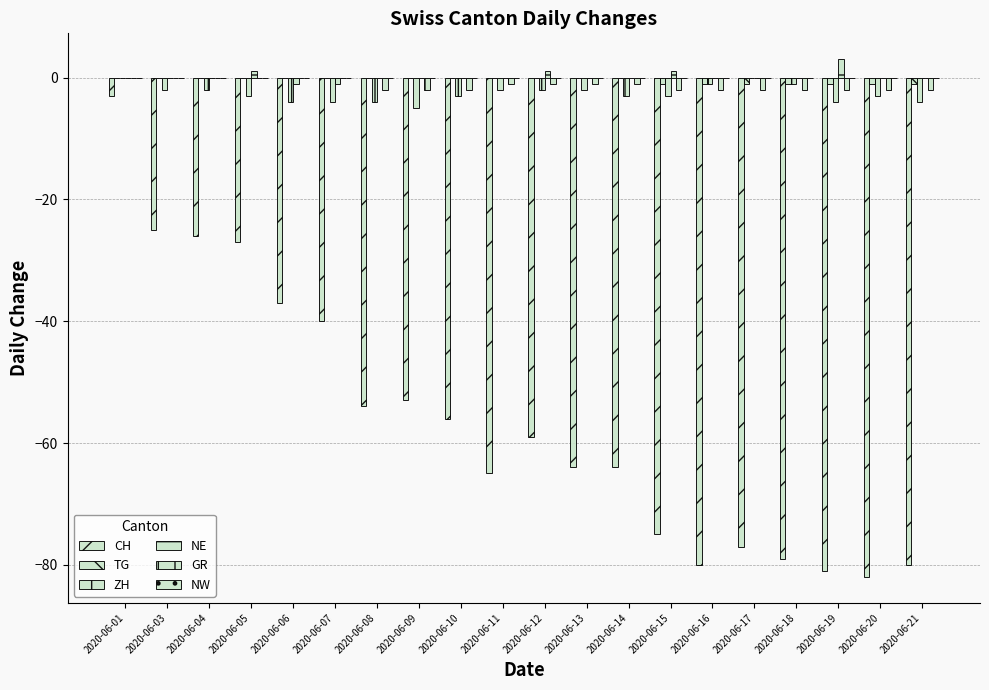

Does the chart contain stacked bars?

No